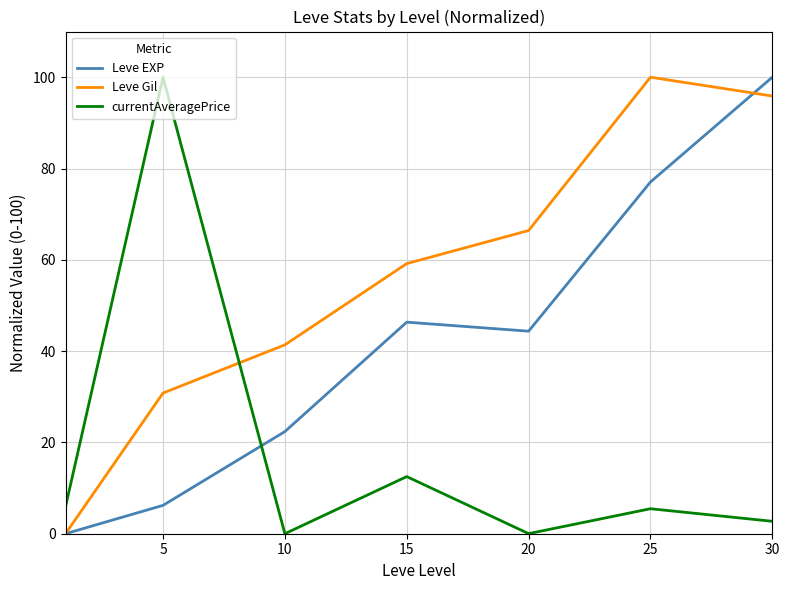

How many lines are shown in the chart?

3